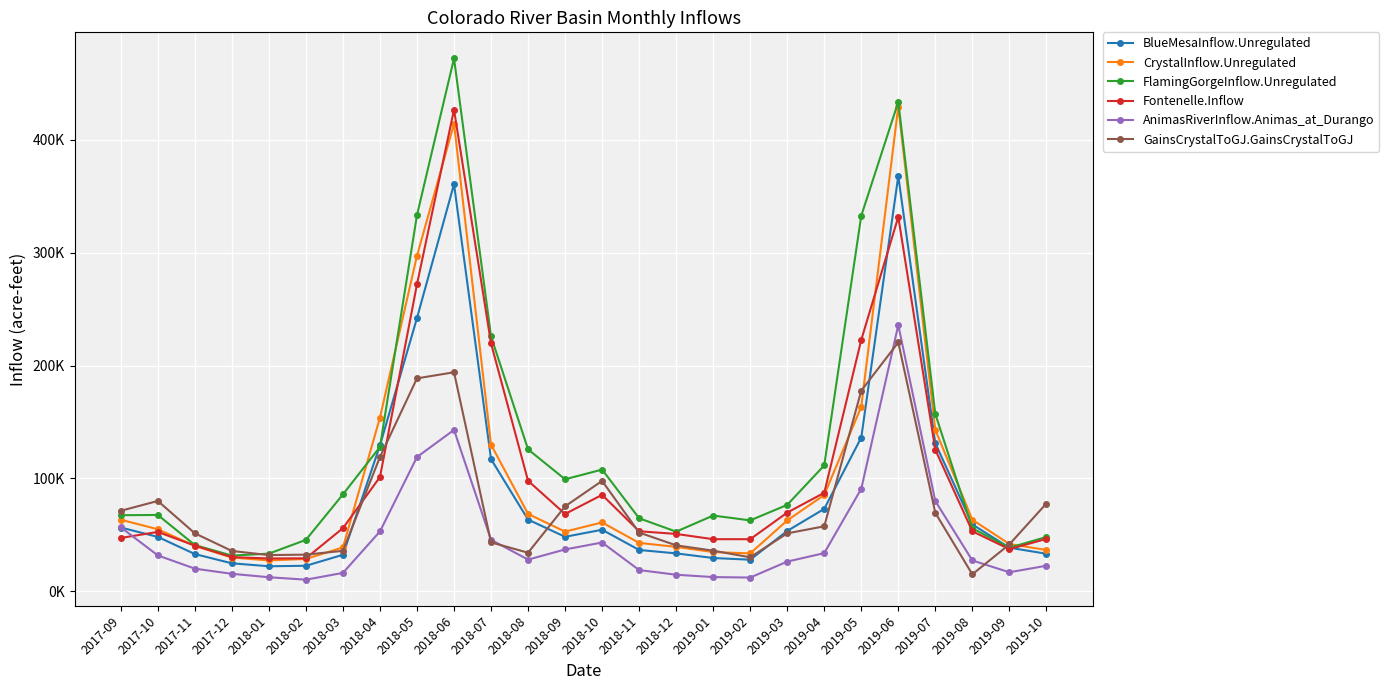

True or false: Fontenelle.Inflow has more than 1 interior local peaks.

True